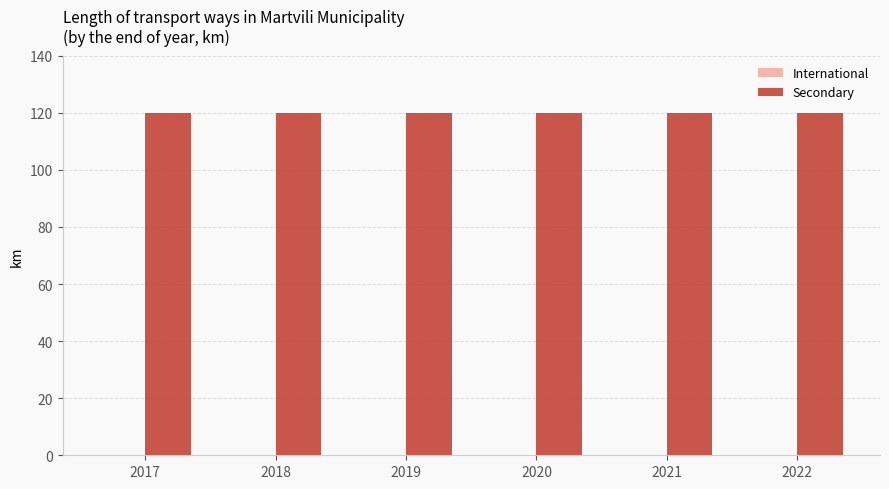

What value does the Secondary series have at 2021?

120.1